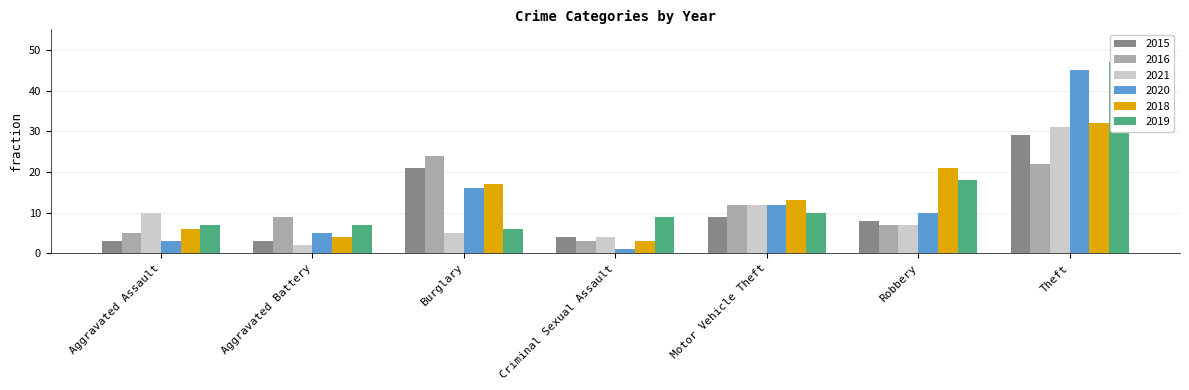

What is the difference between the 2016 values at Aggravated Battery and Burglary?

15